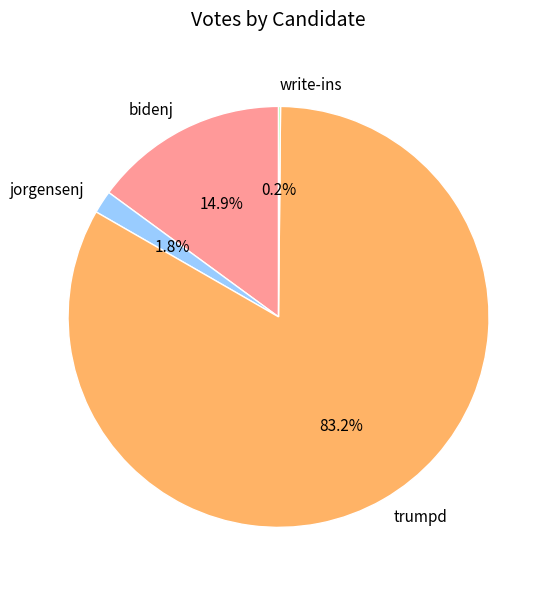

What is the majority slice?

trumpd